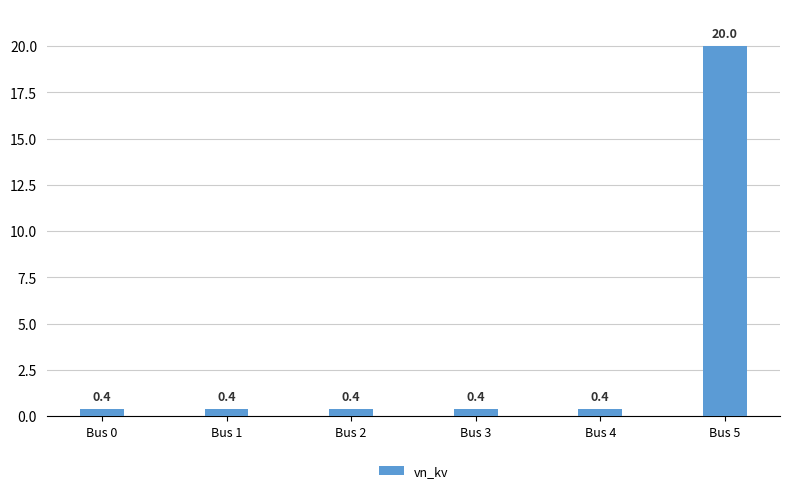

What is the value of the 1st bar from the left?

0.4